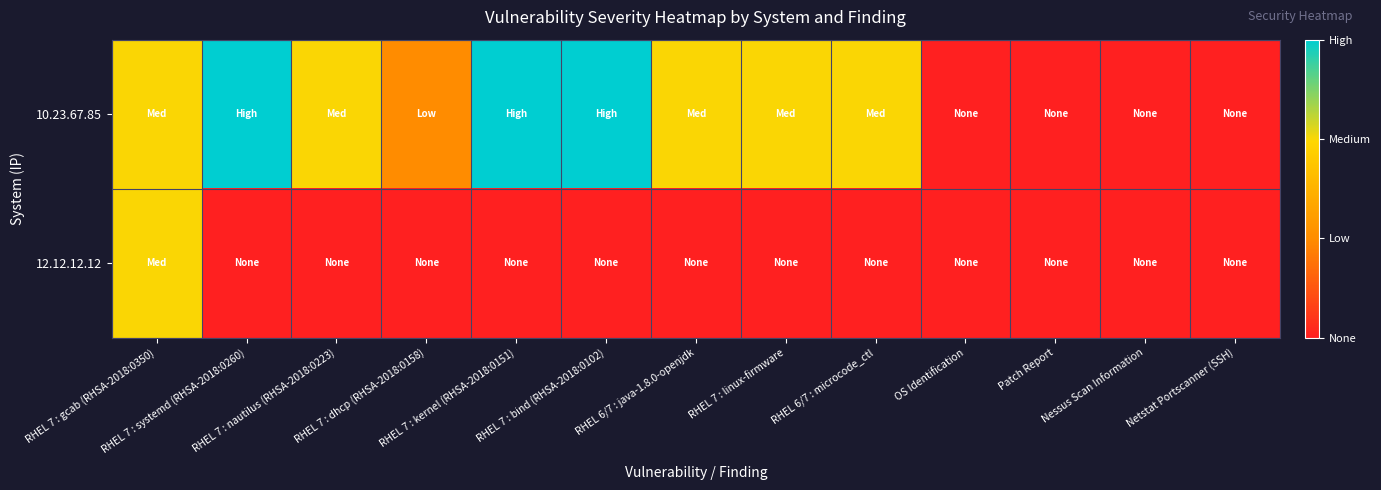

Reading left to right, extract all data points from this chart.

10.23.67.85: RHEL 7 : gcab (RHSA-2018:0350)=2	RHEL 7 : systemd (RHSA-2018:0260)=3	RHEL 7 : nautilus (RHSA-2018:0223)=2	RHEL 7 : dhcp (RHSA-2018:0158)=1	RHEL 7 : kernel (RHSA-2018:0151)=3	RHEL 7 : bind (RHSA-2018:0102)=3	RHEL 6/7 : java-1.8.0-openjdk=2	RHEL 7 : linux-firmware=2	RHEL 6/7 : microcode_ctl=2	OS Identification=0	Patch Report=0	Nessus Scan Information=0	Netstat Portscanner (SSH)=0
12.12.12.12: RHEL 7 : gcab (RHSA-2018:0350)=2	RHEL 7 : systemd (RHSA-2018:0260)=0	RHEL 7 : nautilus (RHSA-2018:0223)=0	RHEL 7 : dhcp (RHSA-2018:0158)=0	RHEL 7 : kernel (RHSA-2018:0151)=0	RHEL 7 : bind (RHSA-2018:0102)=0	RHEL 6/7 : java-1.8.0-openjdk=0	RHEL 7 : linux-firmware=0	RHEL 6/7 : microcode_ctl=0	OS Identification=0	Patch Report=0	Nessus Scan Information=0	Netstat Portscanner (SSH)=0